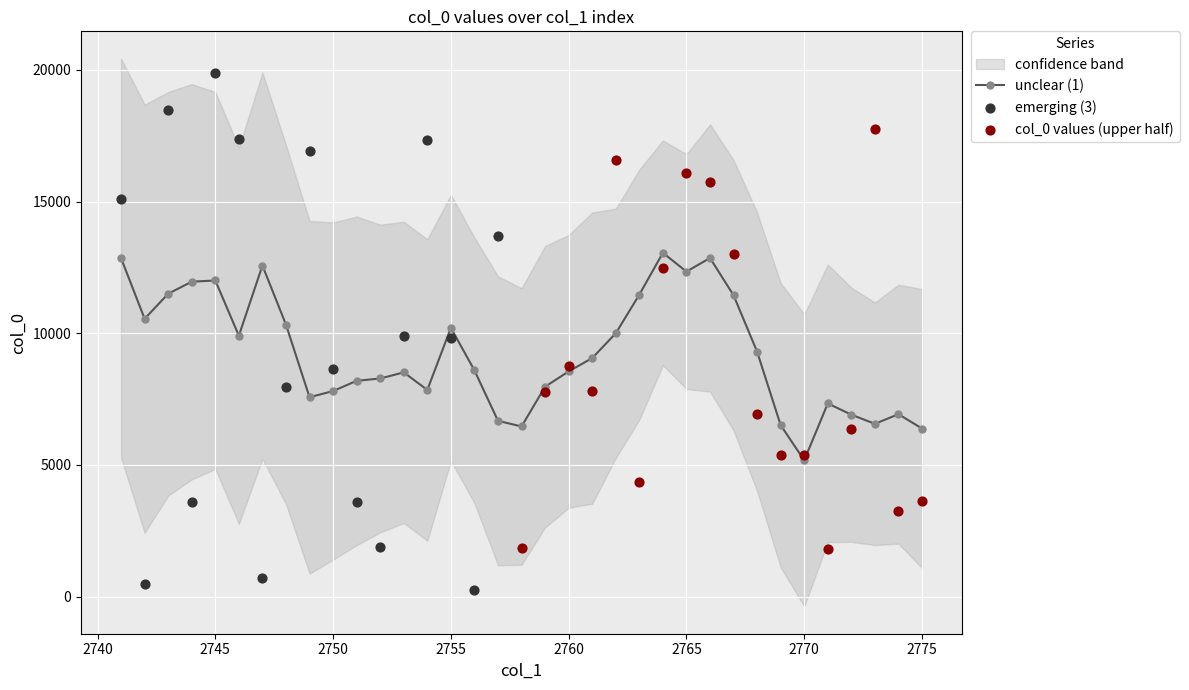

True or false: unclear (1) has a value of 1310.1 at 2775.

False